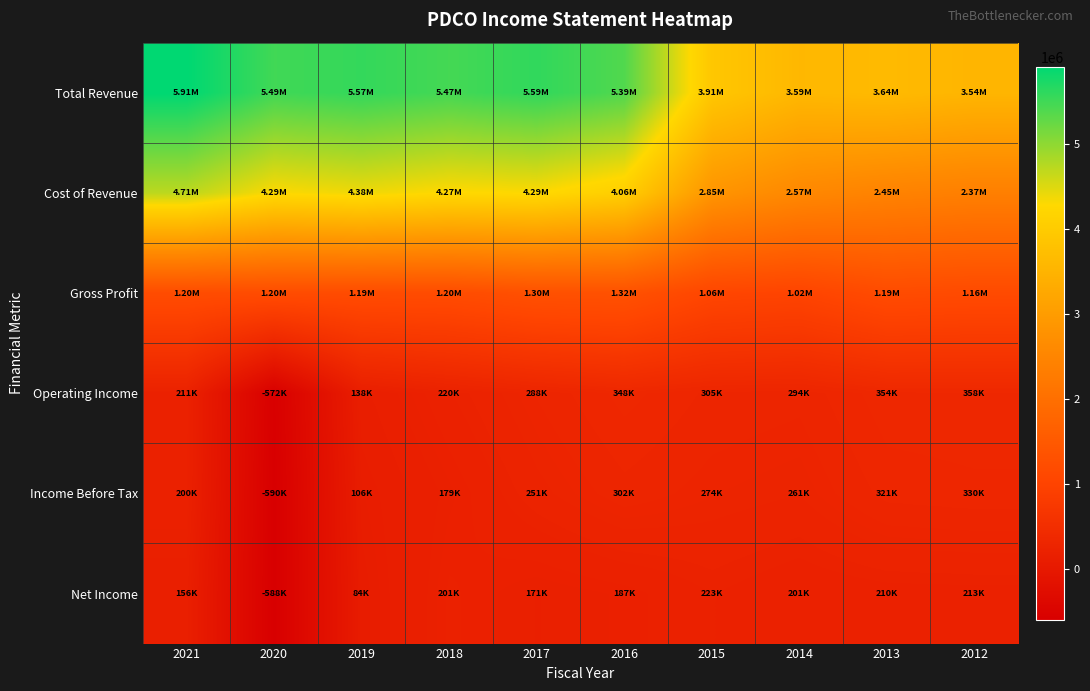

Reading right to left, transcribe all the data shown in this chart.

Total Revenue: 2012=3535700	2013=3637200	2014=3585100	2015=3910900	2016=5386700	2017=5593100	2018=5465700	2019=5574500	2020=5490000	2021=5912100
Cost of Revenue: 2012=2373100	2013=2446400	2014=2566400	2015=2850300	2016=4064000	2017=4291700	2018=4266300	2019=4383700	2020=4292600	2021=4708900
Gross Profit: 2012=1162500	2013=1190800	2014=1018700	2015=1060500	2016=1322700	2017=1301400	2018=1199400	2019=1190800	2020=1197400	2021=1203100
Operating Income: 2012=358000	2013=354500	2014=293700	2015=304600	2016=347700	2017=287900	2018=219900	2019=137700	2020=-572100	2021=210600
Income Before Tax: 2012=329800	2013=321100	2014=261300	2015=274300	2016=301700	2017=250900	2018=179300	2019=106200	2020=-590400	2021=199900
Net Income: 2012=212800	2013=210300	2014=200600	2015=223300	2016=187200	2017=170900	2018=201000	2019=83600	2020=-588400	2021=156000